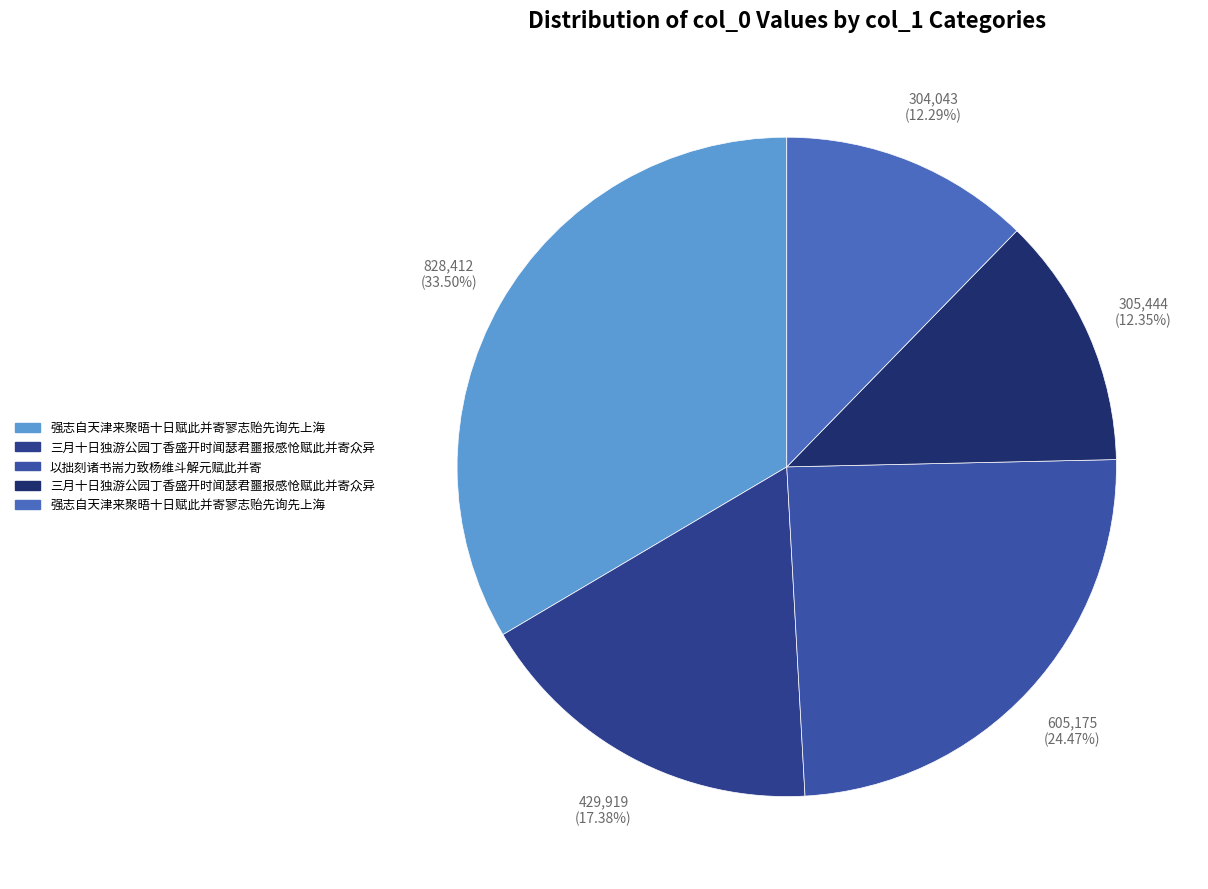

How many segments does this pie chart have?

5